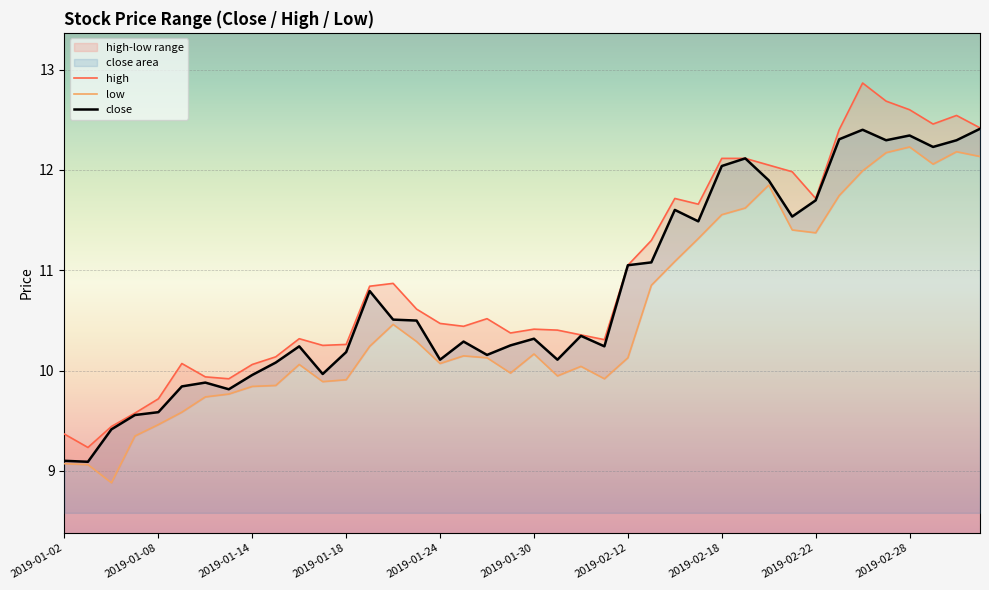

What is the lowest value of the close series?

9.1